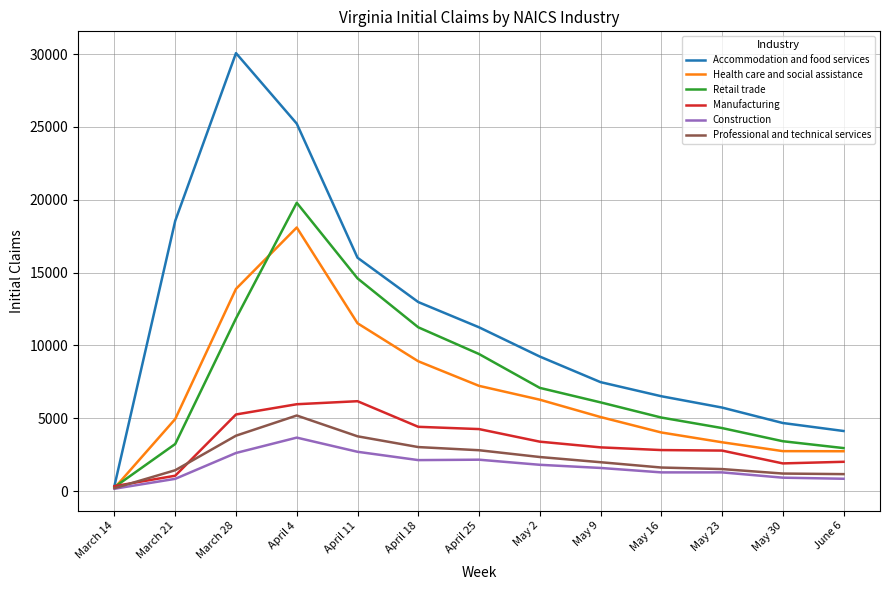

Which series has the largest total across all categories?

Accommodation and food services